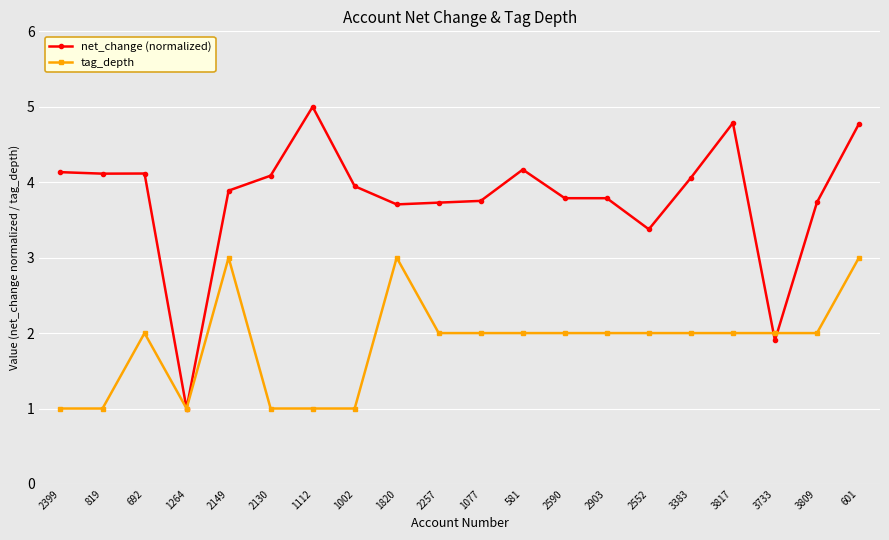

Is this an area chart (filled region under the line)?

No